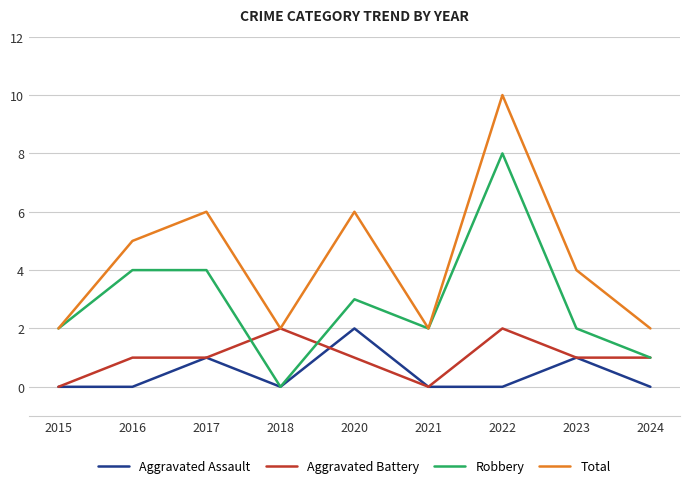

What is the total value across all series at 2015?

4